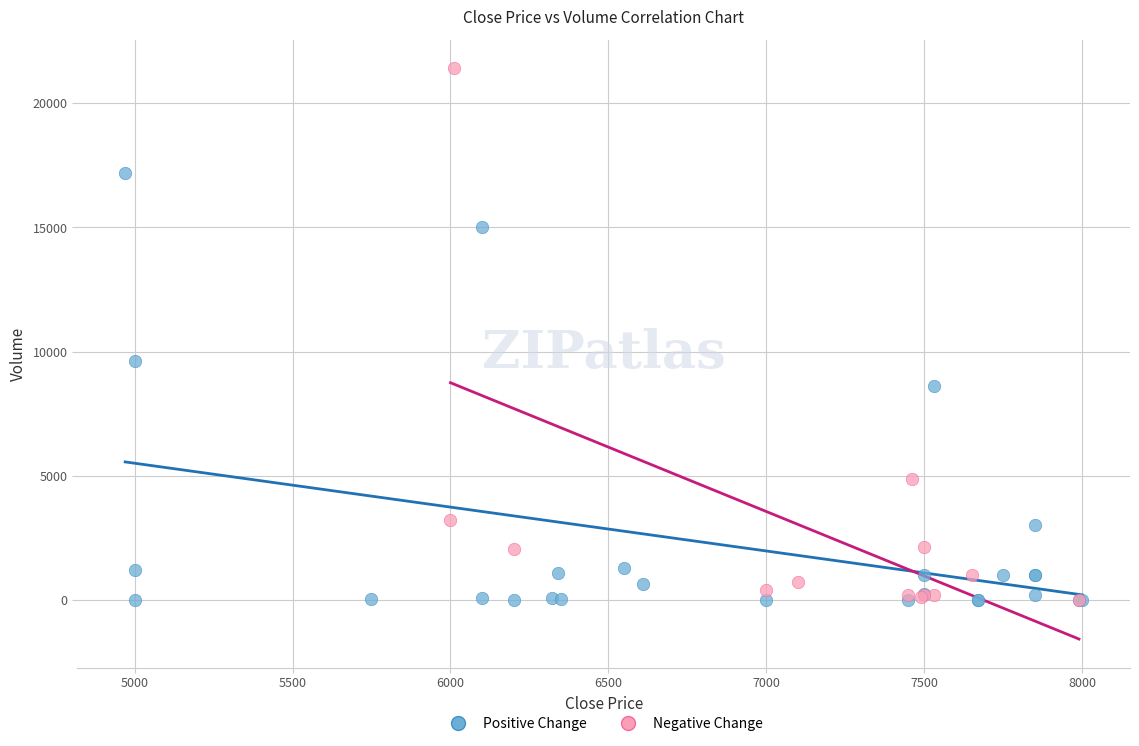

What are all the series names shown in the legend?

Positive Change, Negative Change